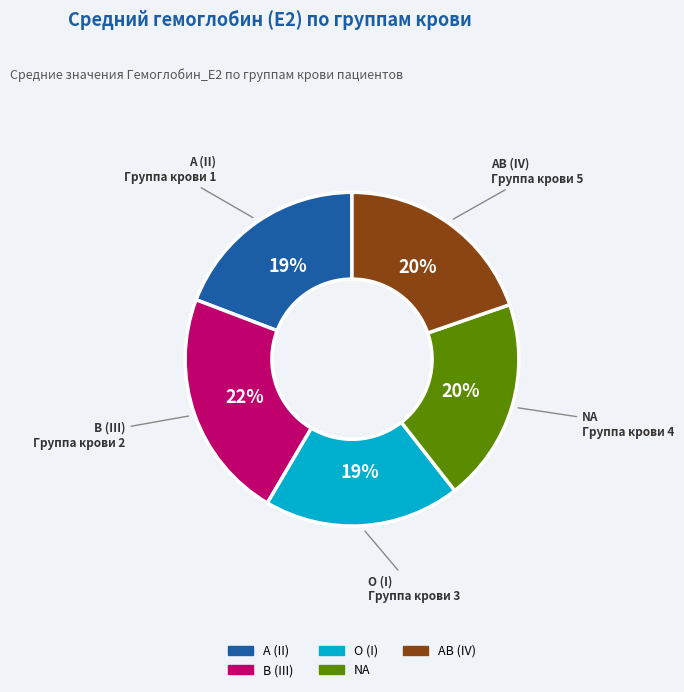

Does any single category account for the majority?

No